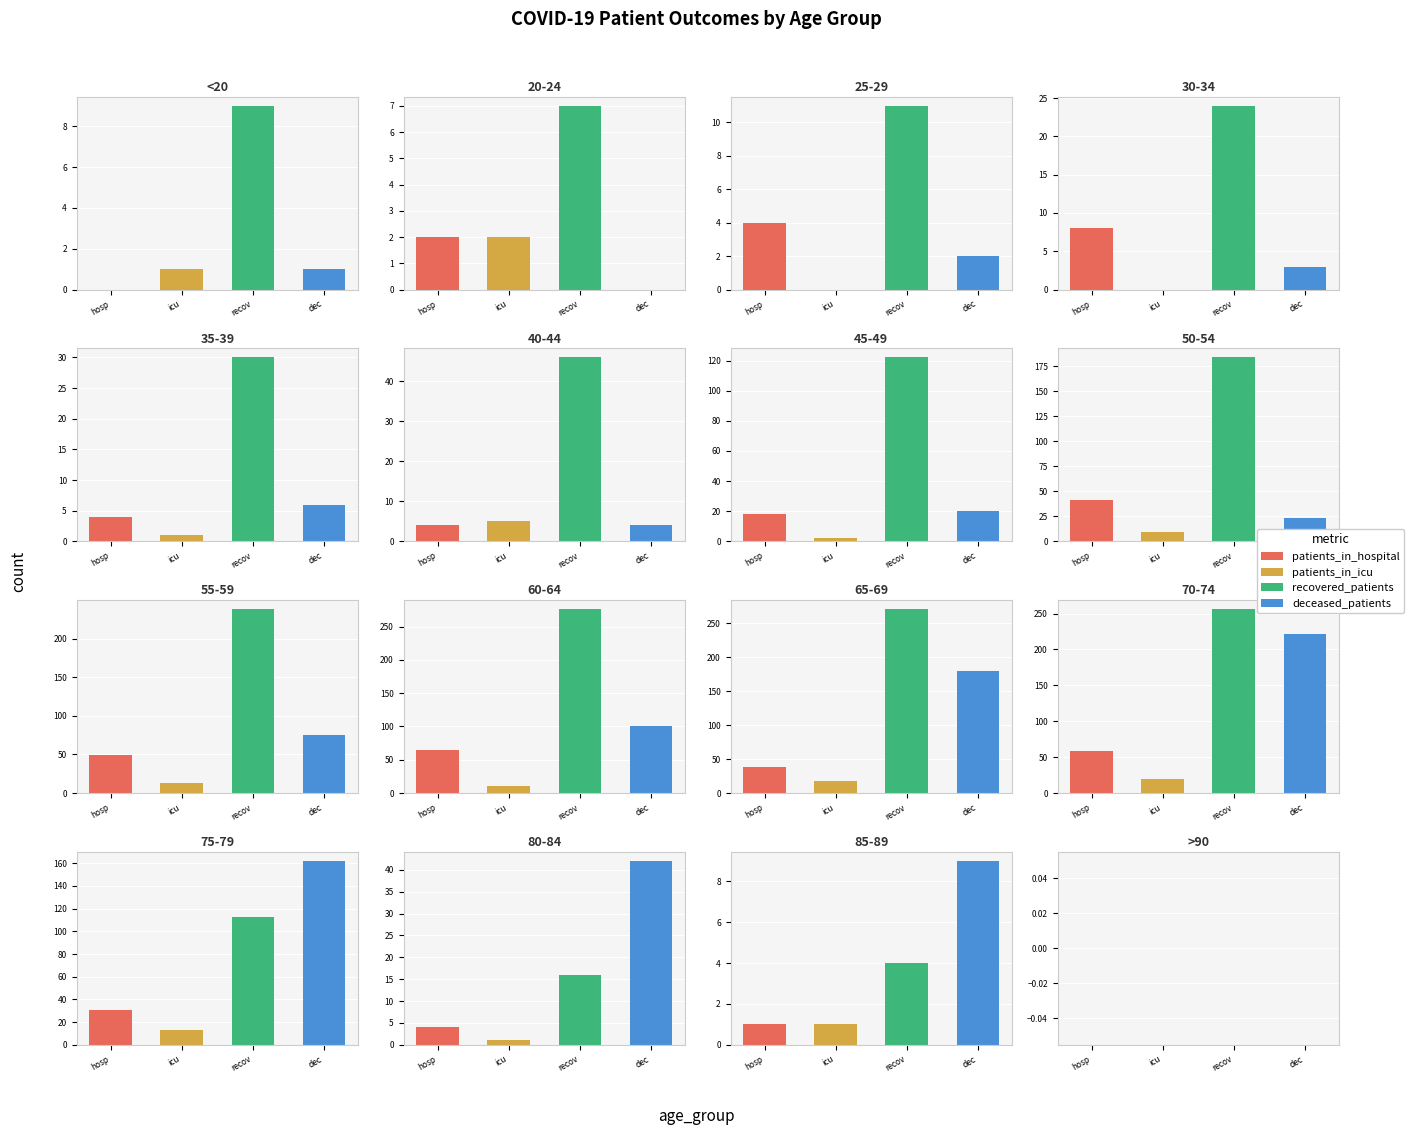

Is the value of recovered_patients at 40-44 greater than the value of patients_in_icu at 25-29?

Yes